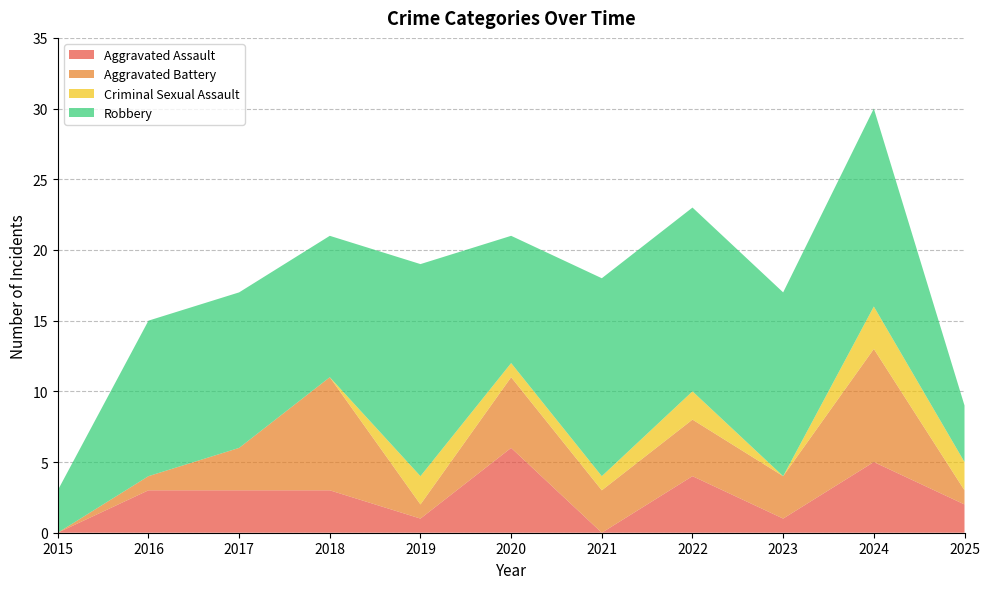

Reading left to right, what are all the values shown in this chart?

Aggravated Assault: 0	3	3	3	1	6	0	4	1	5	2
Aggravated Battery: 0	1	3	8	1	5	3	4	3	8	1
Criminal Sexual Assault: 0	0	0	0	2	1	1	2	0	3	2
Robbery: 3	11	11	10	15	9	14	13	13	14	4